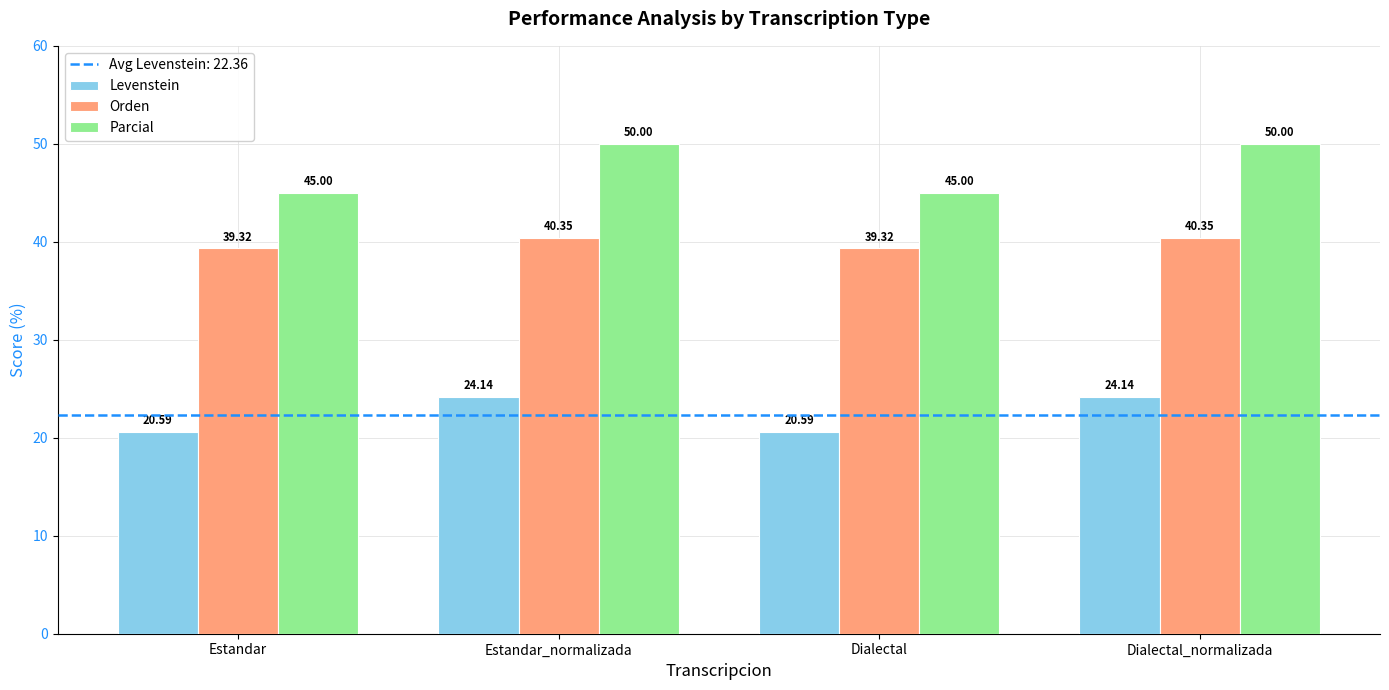

How many bars are there in total?

12